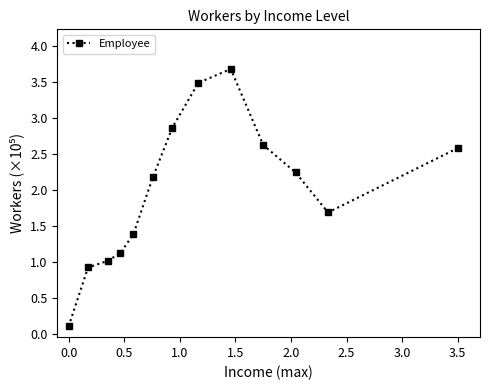

How many interior local peaks (higher than both neighbors) does the data have?

1